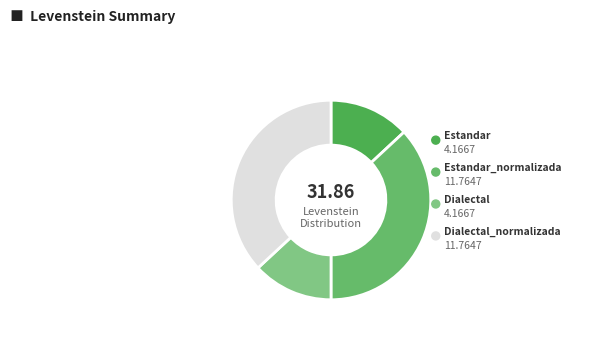

To the nearest percent, what portion does Dialectal represent?

13%